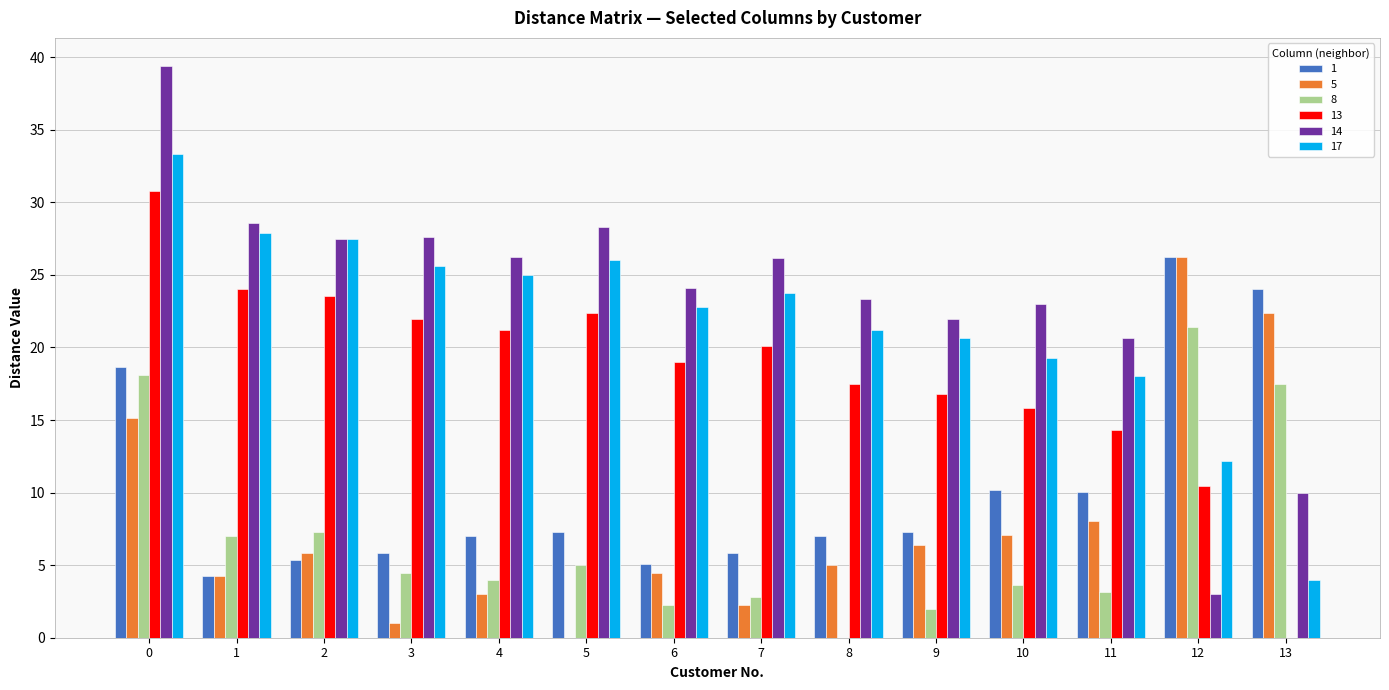

How many categories are shown in the chart?

14